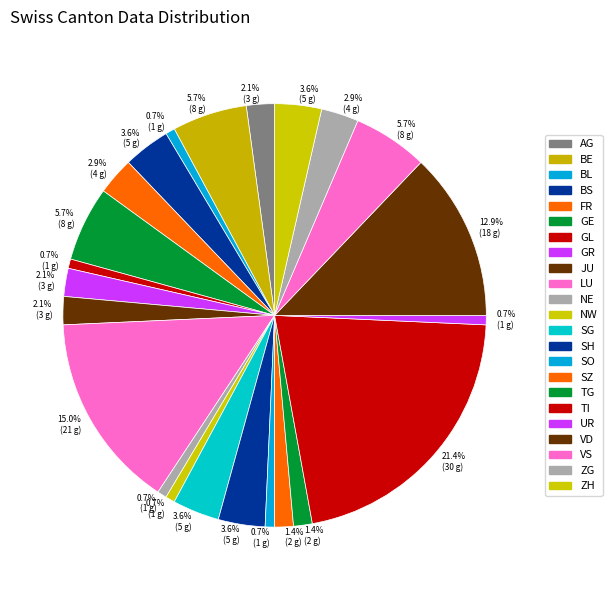

Count the number of slices in the pie.

23